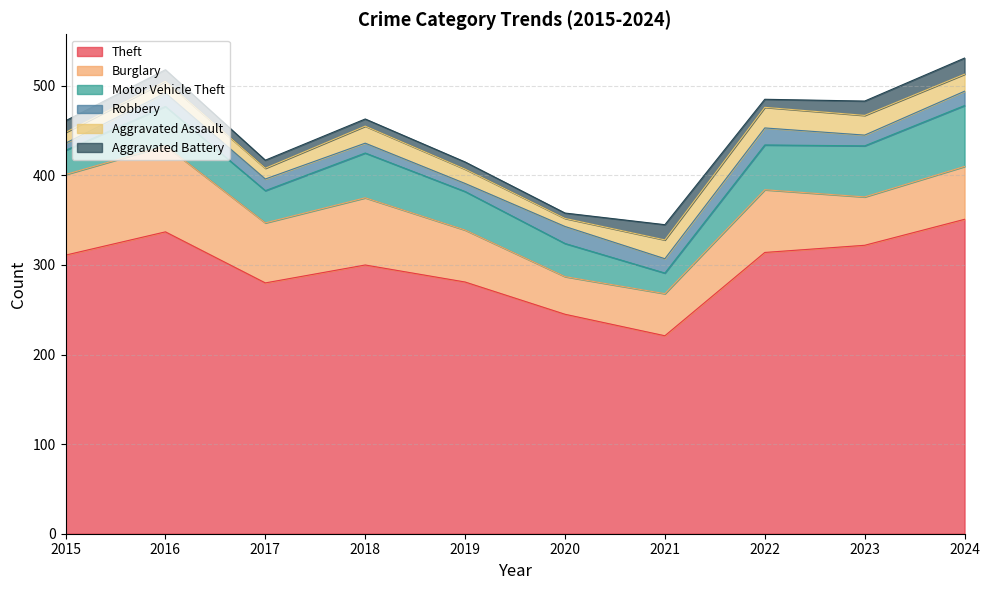

The Theft series shows 557 at 2023. True or false?

False